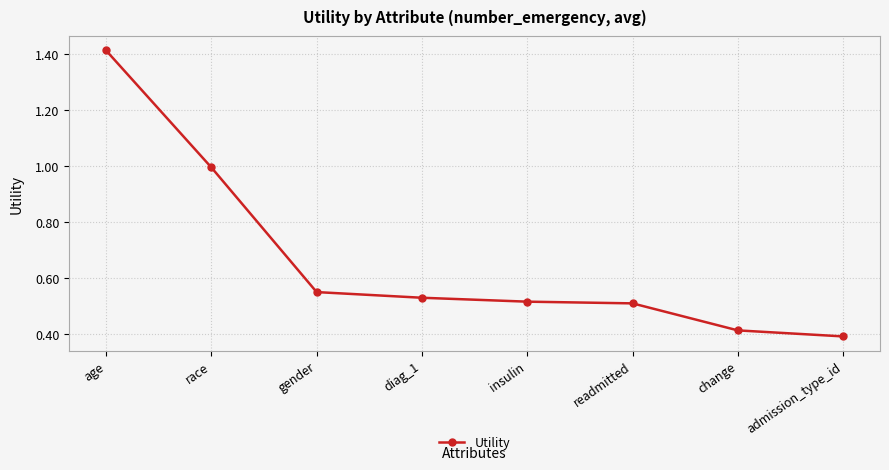

What is the sum of all values?

5.3